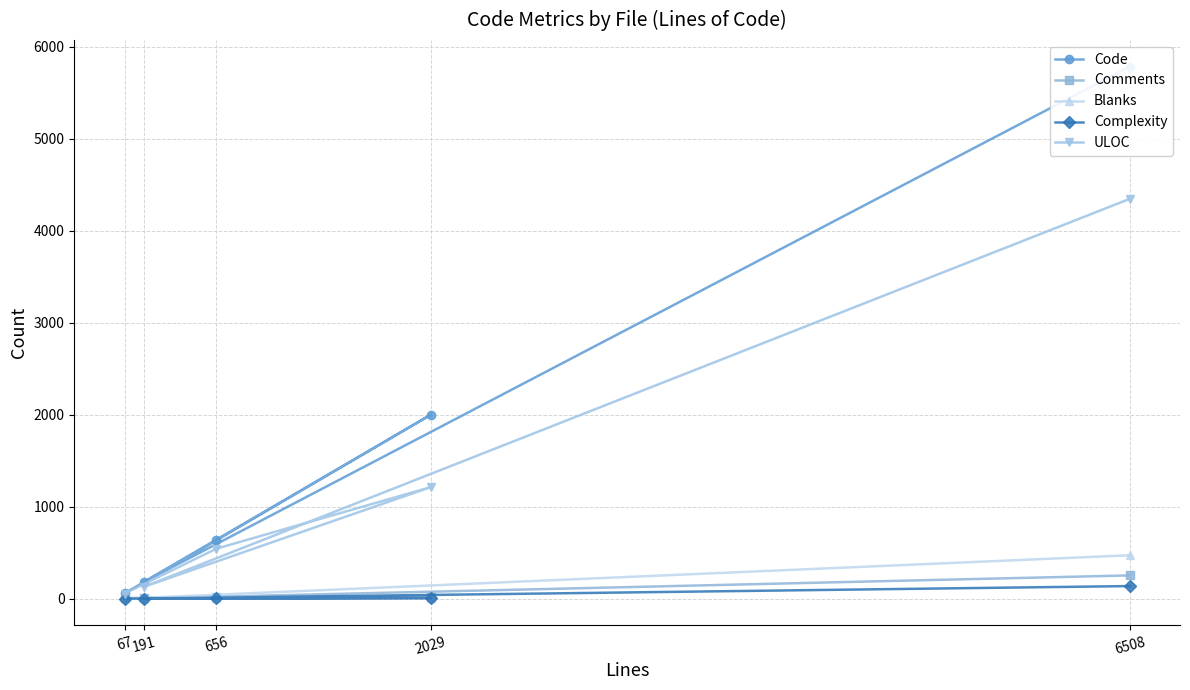

True or false: Comments and Complexity intersect in this chart.

False